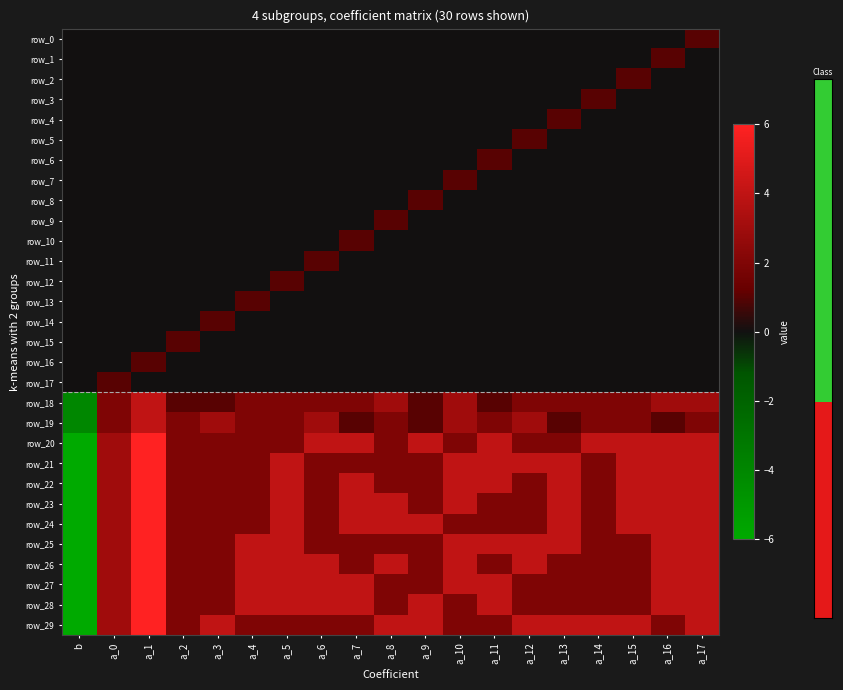

Which series has the largest total across all categories?

row_20